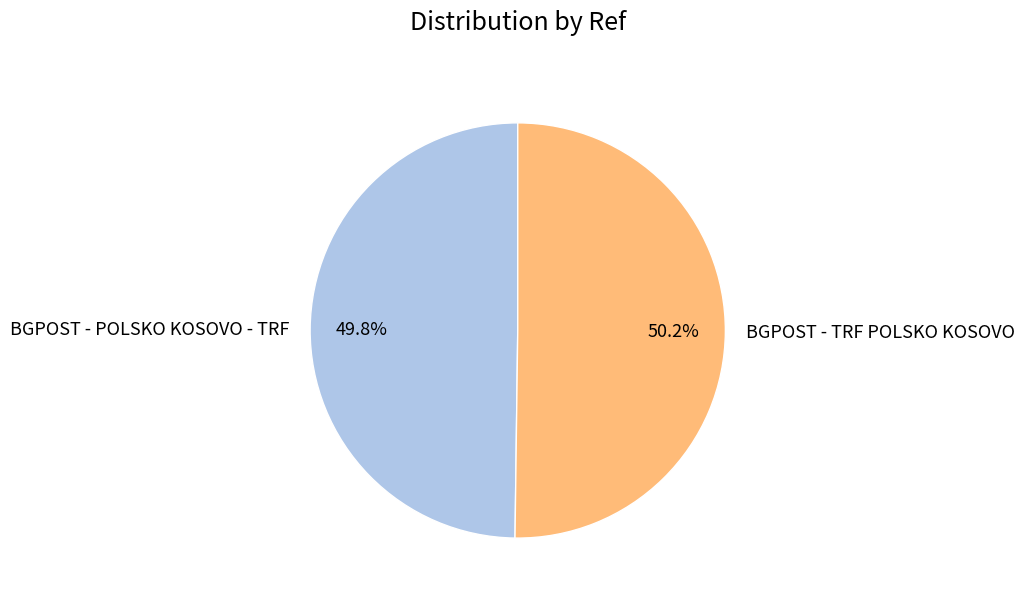

To the nearest percent, what portion does BGPOST - POLSKO KOSOVO - TRF represent?

50%